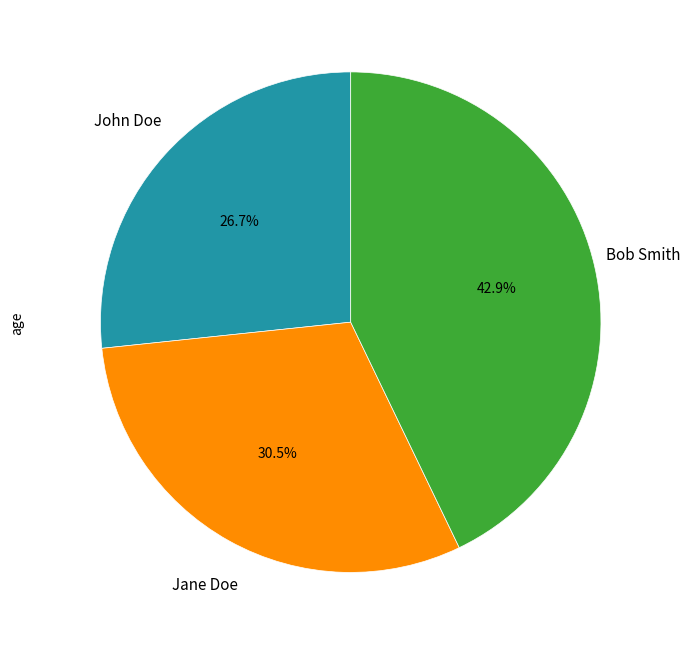

Is there a majority slice in this chart?

No